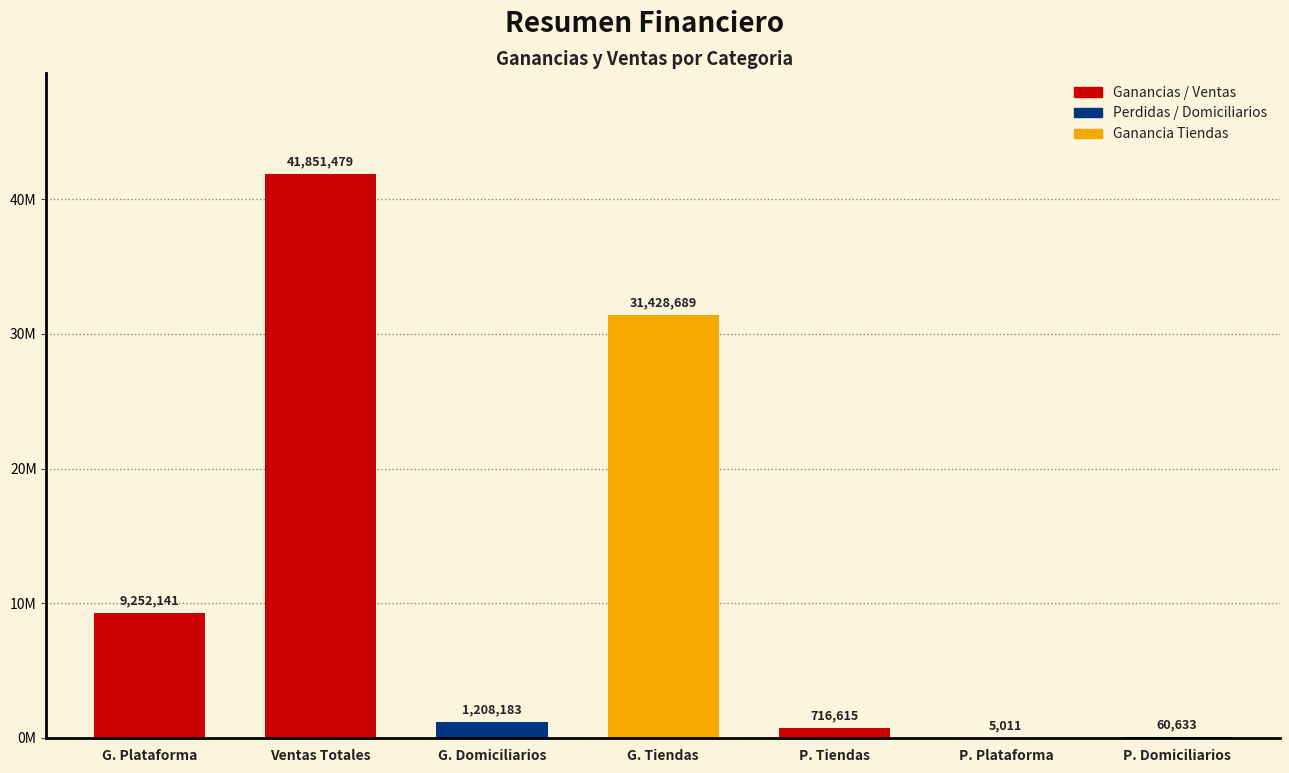

What is the sum of all values?

84522750.8